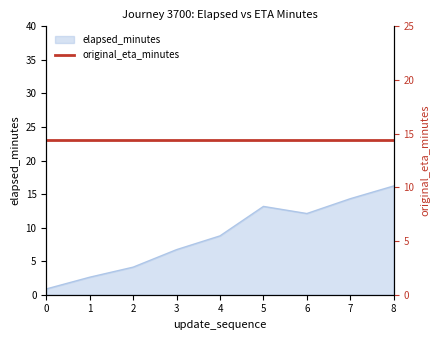

Rank the categories by value from lowest to highest.

0, 1, 2, 3, 4, 6, 5, 7, 8